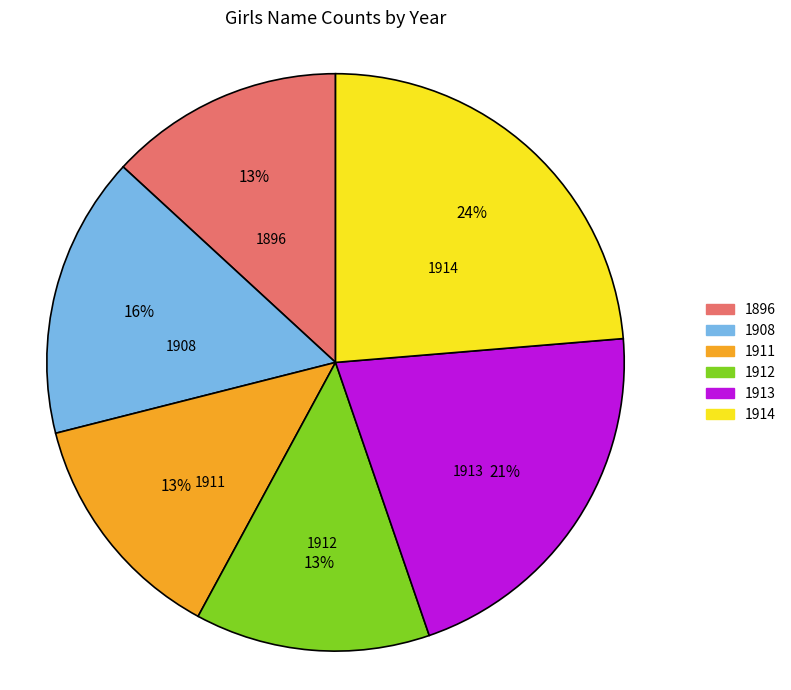

Which category has the biggest portion of the pie?

1914